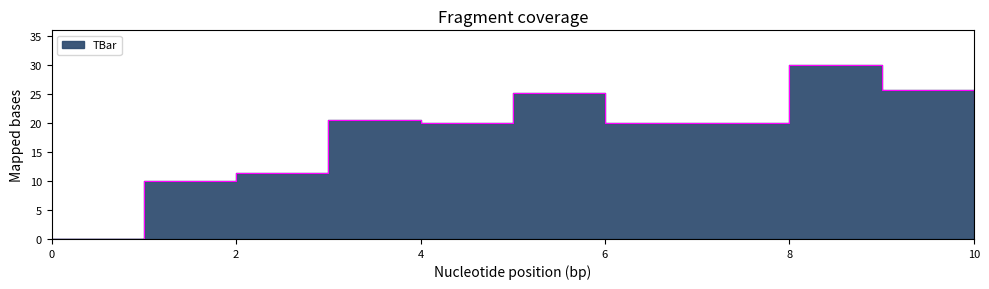

How many lines are shown in the chart?

1